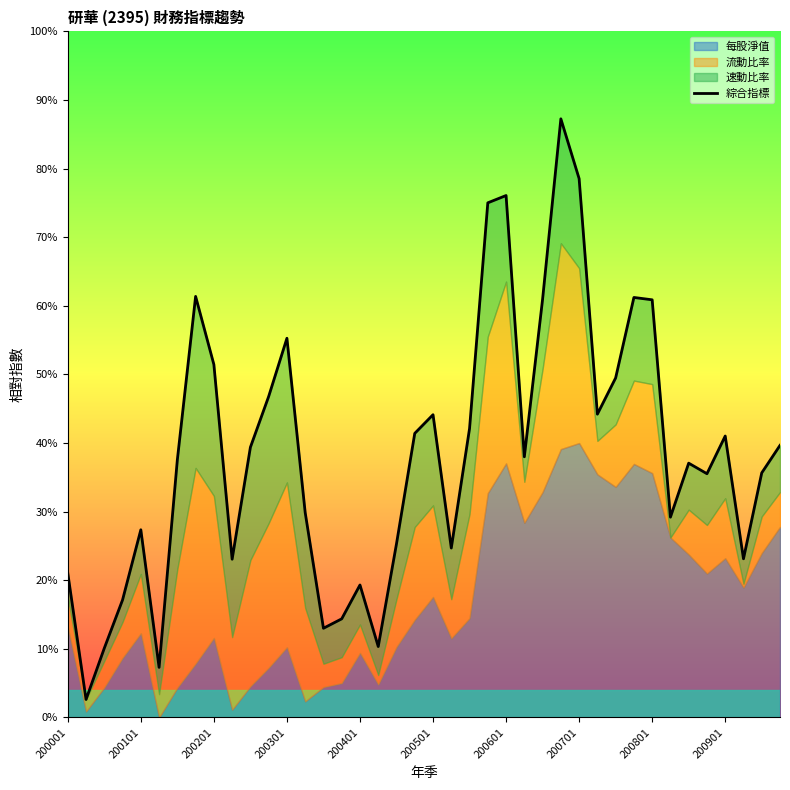

Reading left to right, transcribe all the data shown in this chart.

21.0	2.6	10.1	17.1	27.4	7.3	37.6	61.4	51.4	23.1	39.4	46.8	55.3	29.9	13.0	14.4	19.3	10.3	25.3	41.4	44.1	24.7	42.1	75.0	76.1	38.0	61.0	87.3	78.5	44.2	49.5	61.2	60.9	29.2	37.1	35.5	41.0	23.1	35.7	39.7